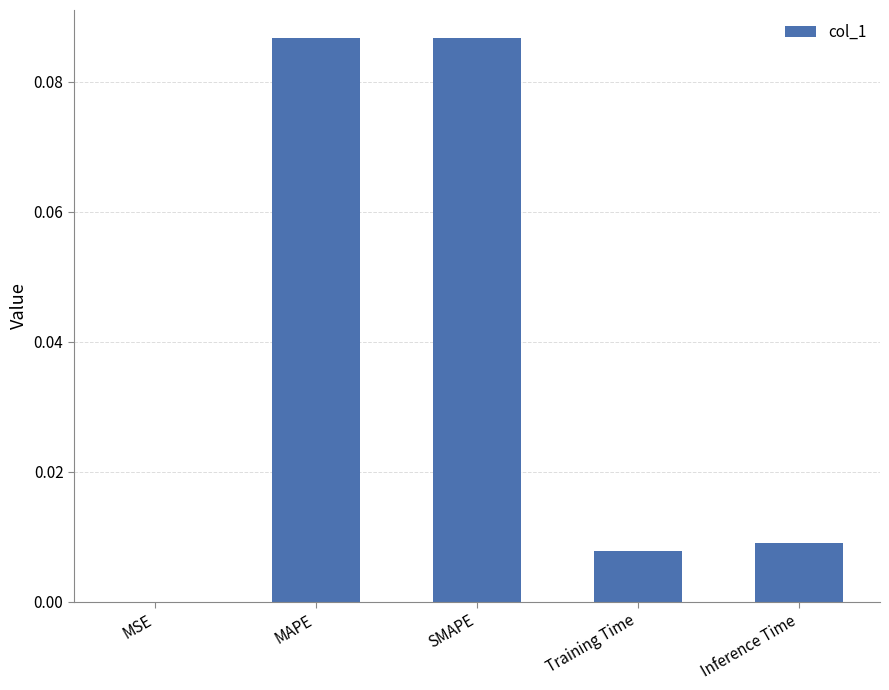

The value at Inference Time is 0.0. True or false?

True